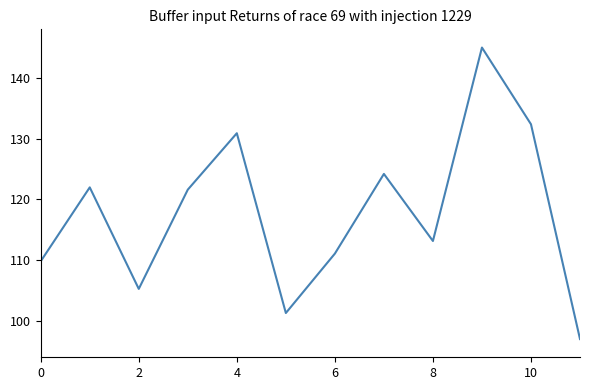

How many values exceed 121?

6